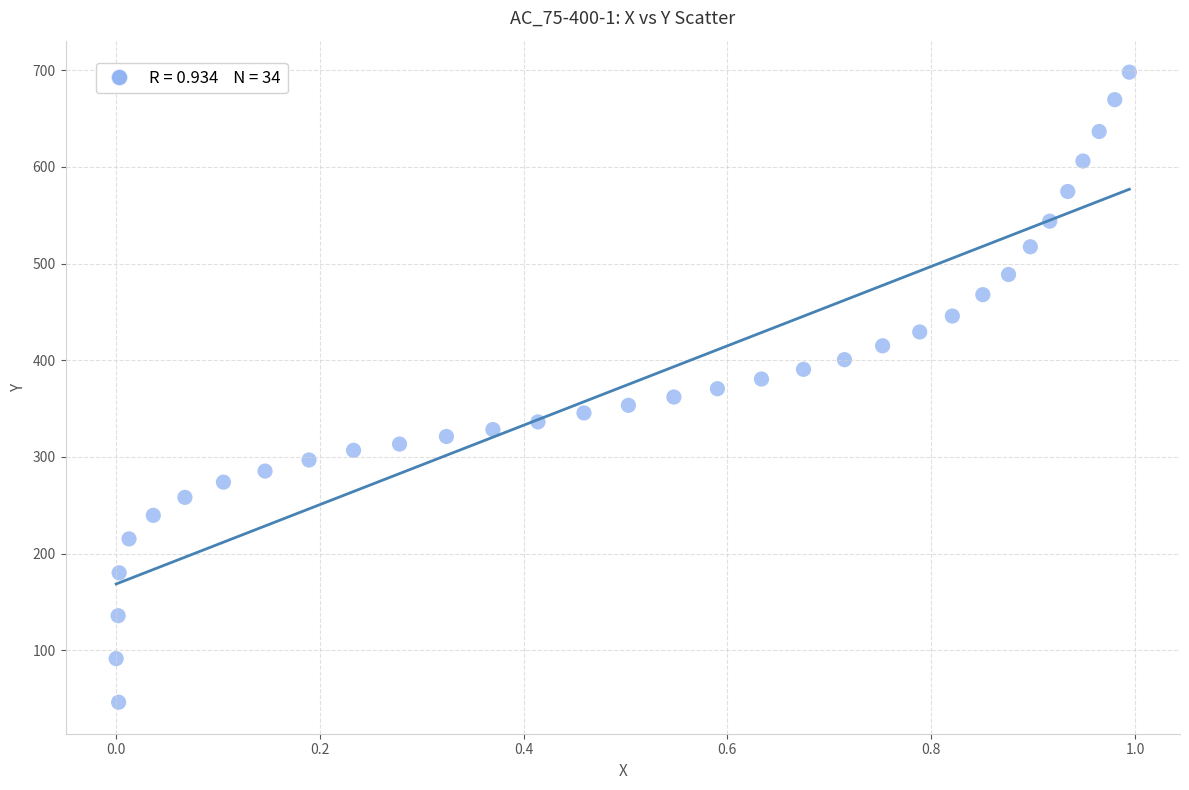

What is the range of X values (max minus min)?

1.0